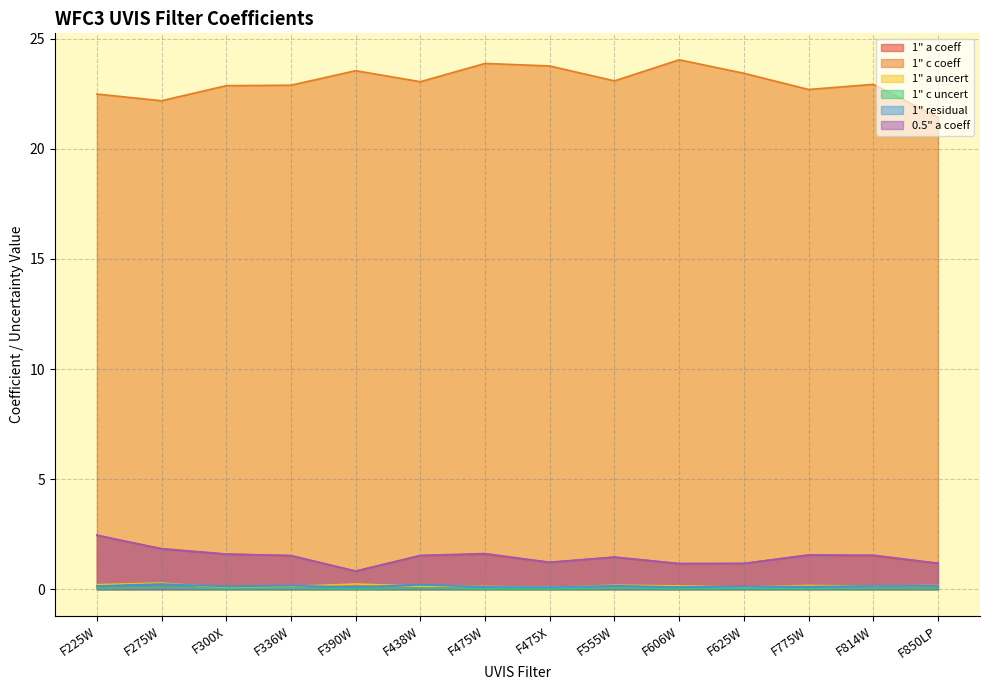

Does the chart display data point markers on the line(s)?

No